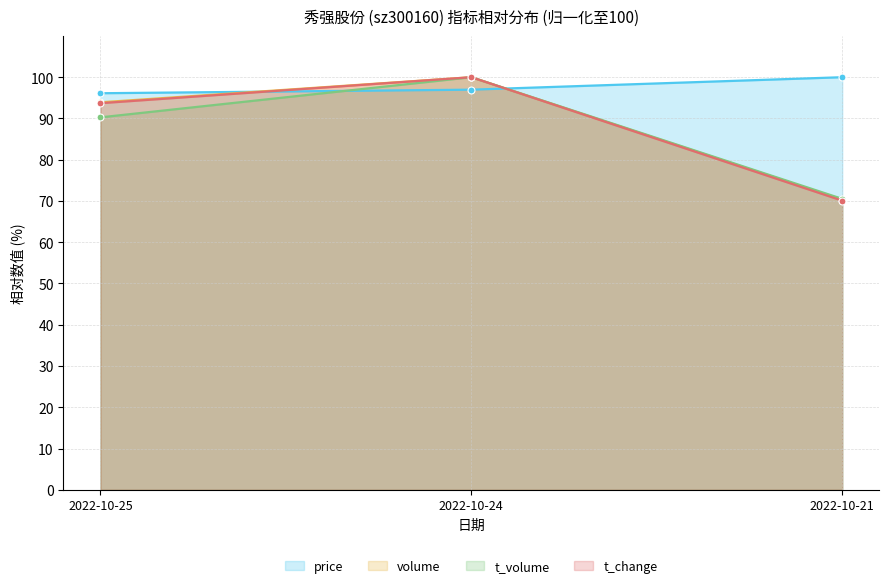

How many values in the volume series are below 93?

1